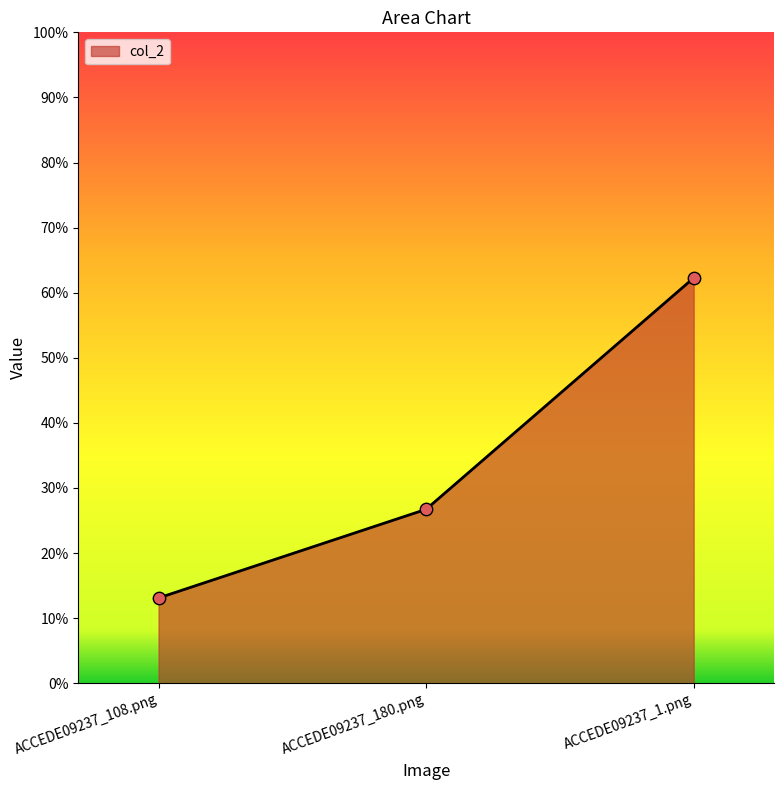

What is the change in value from ACCEDE09237_180.png to ACCEDE09237_1.png?

+0.4